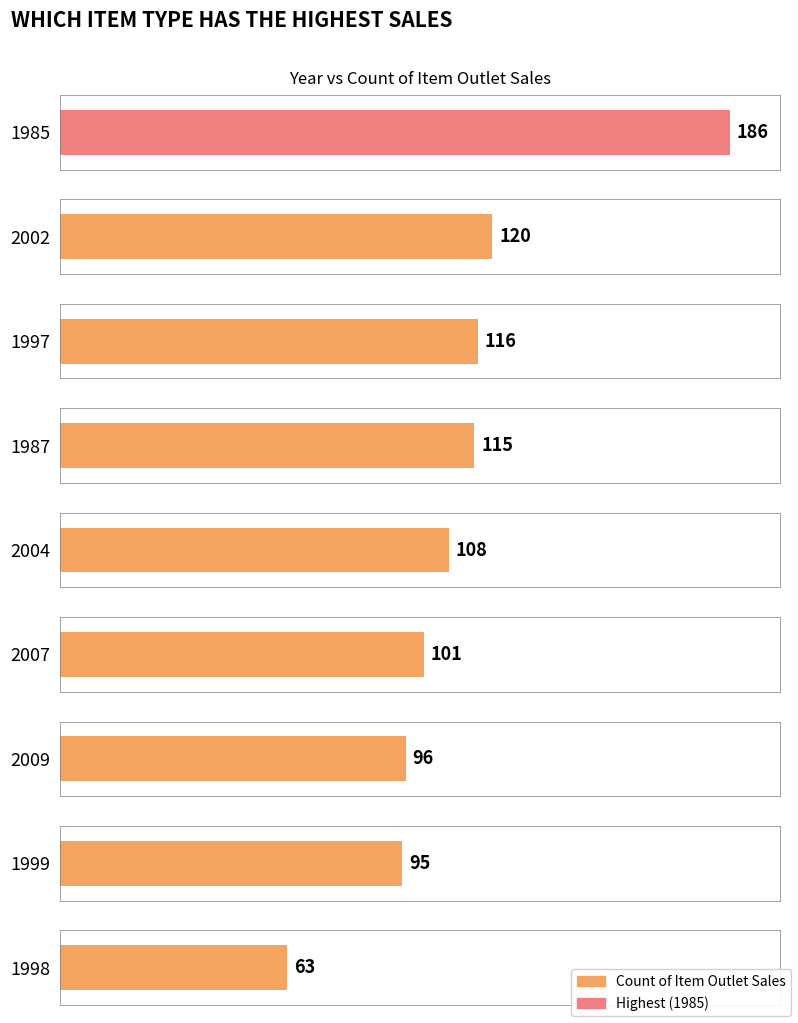

What is the greatest value displayed?

186